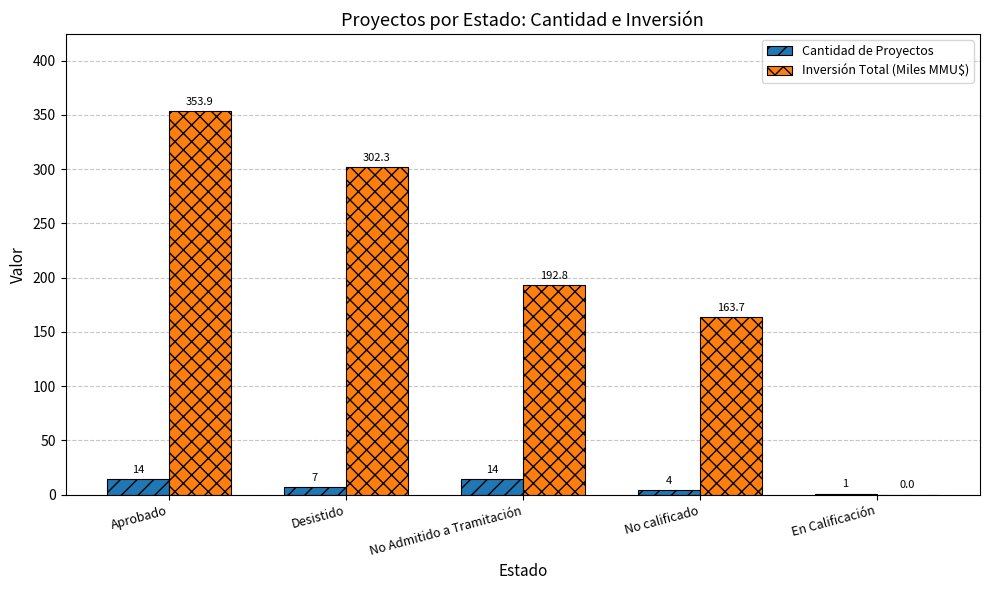

What are all the series names shown in the legend?

Cantidad de Proyectos, Inversión Total (Miles MMU$)